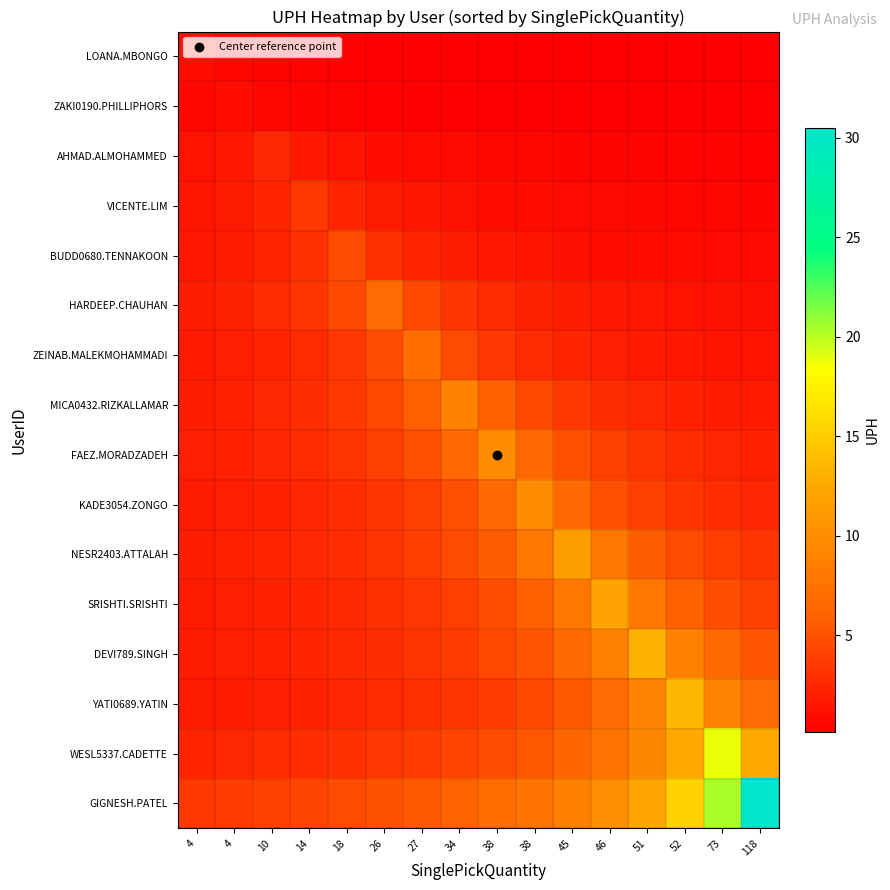

Reading right to left, what are all the values shown in this chart?

LOANA.MBONGO: 118=0.1	73=0.1	52=0.1	51=0.1	46=0.2	45=0.2	38=0.2	38=0.2	34=0.2	27=0.3	26=0.3	18=0.3	14=0.4	10=0.5	4=0.7	4=1.0
ZAKI0190.PHILLIPHORS: 118=0.1	73=0.1	52=0.1	51=0.2	46=0.2	45=0.2	38=0.2	38=0.2	34=0.3	27=0.3	26=0.3	18=0.4	14=0.5	10=0.7	4=1.0	4=0.7
AHMAD.ALMOHAMMED: 118=0.3	73=0.4	52=0.4	51=0.4	46=0.5	45=0.5	38=0.6	38=0.6	34=0.7	27=0.9	26=1.0	18=1.3	14=1.7	10=2.6	4=1.7	4=1.3
VICENTE.LIM: 118=0.5	73=0.6	52=0.6	51=0.7	46=0.7	45=0.8	38=0.9	38=1.0	34=1.2	27=1.4	26=1.8	18=2.4	14=3.6	10=2.4	4=1.8	4=1.4
BUDD0680.TENNAKOON: 118=0.7	73=0.8	52=0.8	51=0.9	46=1.0	45=1.2	38=1.3	38=1.6	34=1.9	27=2.3	26=3.1	18=4.7	14=3.1	10=2.3	4=1.9	4=1.6
HARDEEP.CHAUHAN: 118=1.1	73=1.2	52=1.3	51=1.5	46=1.7	45=1.9	38=2.2	38=2.7	34=3.4	27=4.5	26=6.7	18=4.5	14=3.4	10=2.7	4=2.2	4=1.9
ZEINAB.MALEKMOHAMMADI: 118=1.3	73=1.4	52=1.6	51=1.7	46=2.0	45=2.3	38=2.8	38=3.5	34=4.7	27=7.0	26=4.7	18=3.5	14=2.8	10=2.3	4=2.0	4=1.7
MICA0432.RIZKALLAMAR: 118=1.8	73=2.0	52=2.2	51=2.5	46=2.9	45=3.5	38=4.4	38=5.9	34=8.8	27=5.9	26=4.4	18=3.5	14=2.9	10=2.5	4=2.2	4=2.0
FAEZ.MORADZADEH: 118=2.2	73=2.5	52=2.8	51=3.3	46=3.9	45=4.9	38=6.6	38=9.8	34=6.6	27=4.9	26=3.9	18=3.3	14=2.8	10=2.5	4=2.2	4=2.0
KADE3054.ZONGO: 118=2.5	73=2.8	52=3.3	51=3.9	46=4.9	45=6.6	38=9.8	38=6.6	34=4.9	27=3.9	26=3.3	18=2.8	14=2.5	10=2.2	4=2.0	4=1.8
NESR2403.ATTALAH: 118=3.3	73=3.9	52=4.7	51=5.8	46=7.8	45=11.6	38=7.8	38=5.8	34=4.7	27=3.9	26=3.3	18=2.9	14=2.6	10=2.3	4=2.1	4=1.9
SRISHTI.SRISHTI: 118=4.0	73=4.8	52=5.9	51=7.9	46=11.9	45=7.9	38=5.9	38=4.8	34=4.0	27=3.4	26=3.0	18=2.6	14=2.4	10=2.2	4=2.0	4=1.8
DEVI789.SINGH: 118=5.3	73=6.6	52=8.8	51=13.2	46=8.8	45=6.6	38=5.3	38=4.4	34=3.8	27=3.3	26=2.9	18=2.6	14=2.4	10=2.2	4=2.0	4=1.9
YATI0689.YATIN: 118=6.7	73=9.0	52=13.4	51=9.0	46=6.7	45=5.4	38=4.5	38=3.8	34=3.4	27=3.0	26=2.7	18=2.4	14=2.2	10=2.1	4=1.9	4=1.8
WESL5337.CADETTE: 118=12.6	73=18.9	52=12.6	51=9.4	46=7.6	45=6.3	38=5.4	38=4.7	34=4.2	27=3.8	26=3.4	18=3.1	14=2.9	10=2.7	4=2.5	4=2.4
GIGNESH.PATEL: 118=30.5	73=20.3	52=15.3	51=12.2	46=10.2	45=8.7	38=7.6	38=6.8	34=6.1	27=5.5	26=5.1	18=4.7	14=4.4	10=4.1	4=3.8	4=3.6